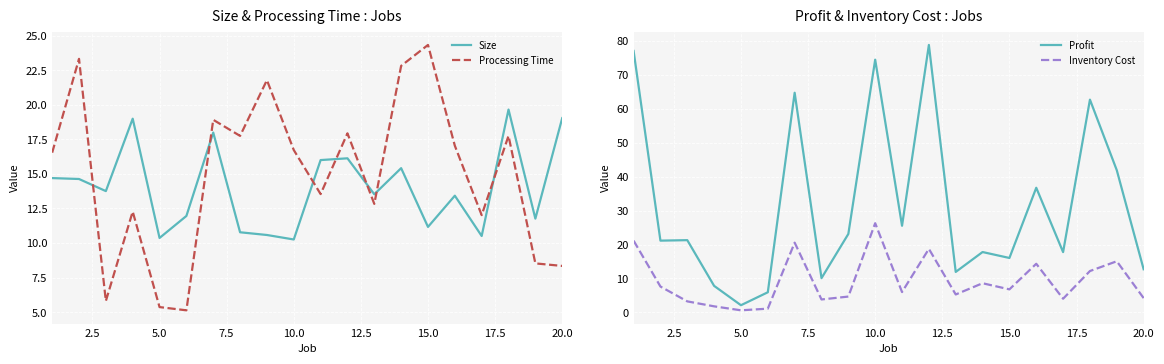

What is the minimum value shown in the chart?

0.6